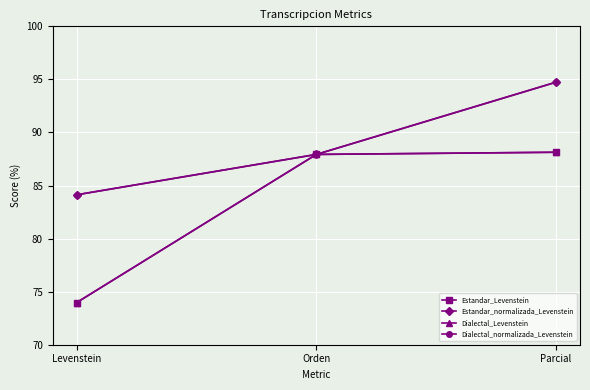

Reading right to left, transcribe all the data shown in this chart.

Estandar_Levenstein: Parcial=88.1	Orden=87.9	Levenstein=74.0
Estandar_normalizada_Levenstein: Parcial=94.7	Orden=87.9	Levenstein=84.1
Dialectal_Levenstein: Parcial=88.1	Orden=87.9	Levenstein=74.0
Dialectal_normalizada_Levenstein: Parcial=94.7	Orden=87.9	Levenstein=84.1